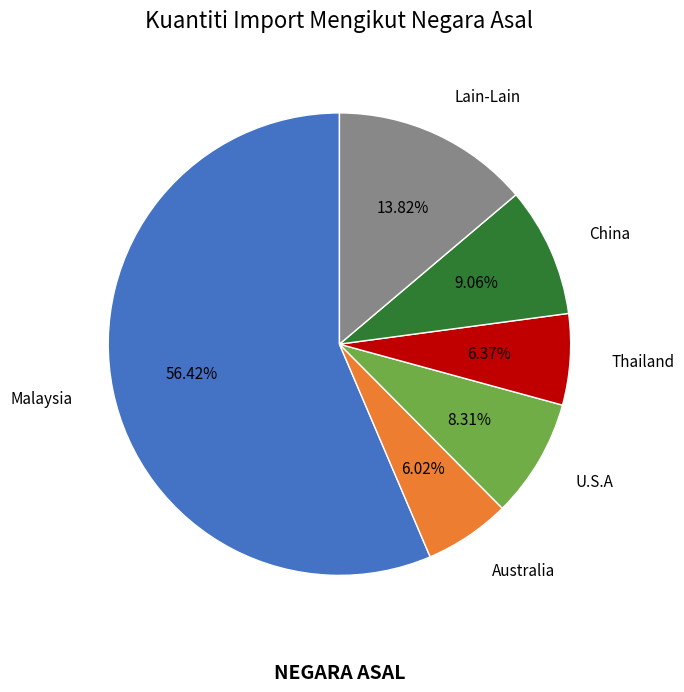

Is there a majority slice in this chart?

Yes